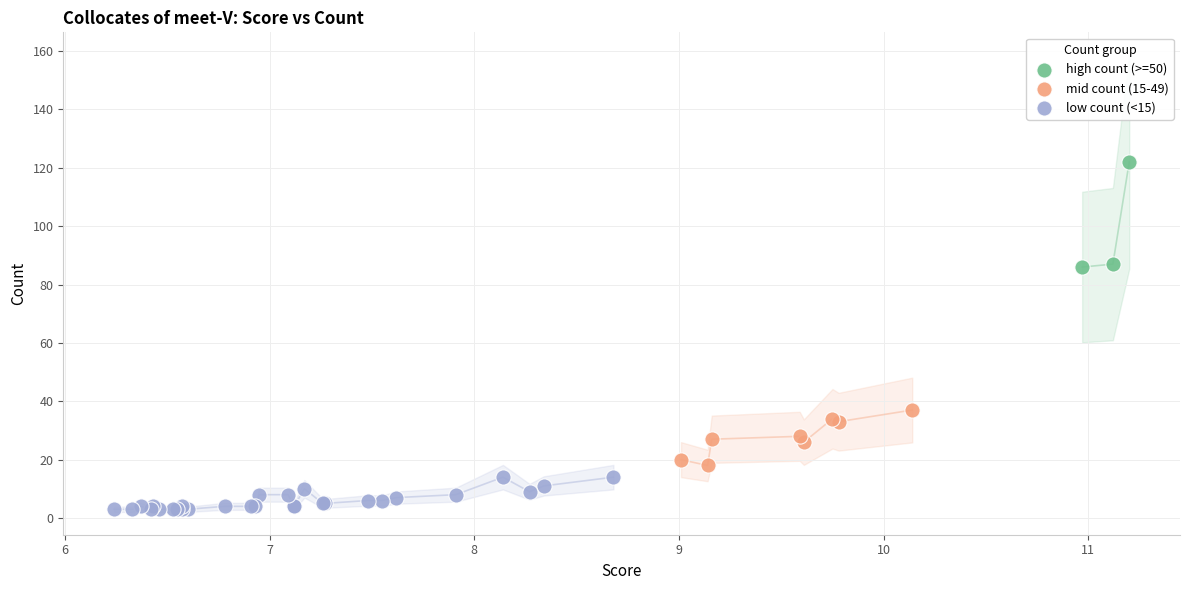

Which series contains the highest Y value?

high count (>=50)